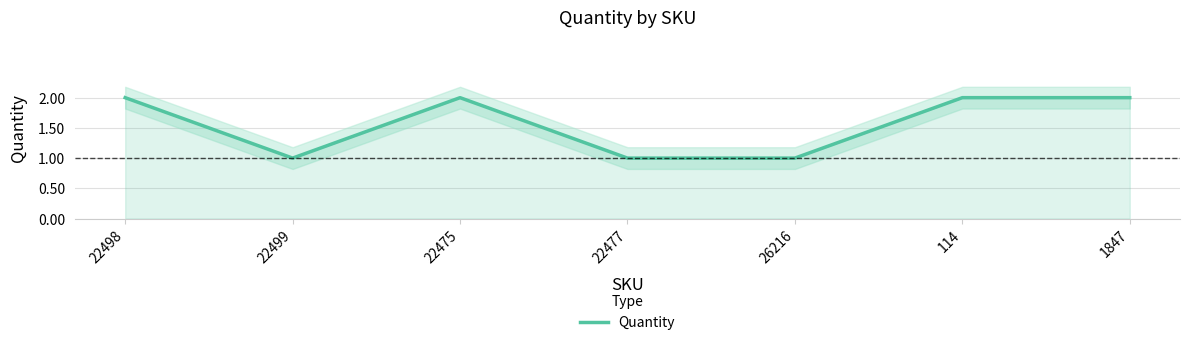

What is the smallest value displayed?

1